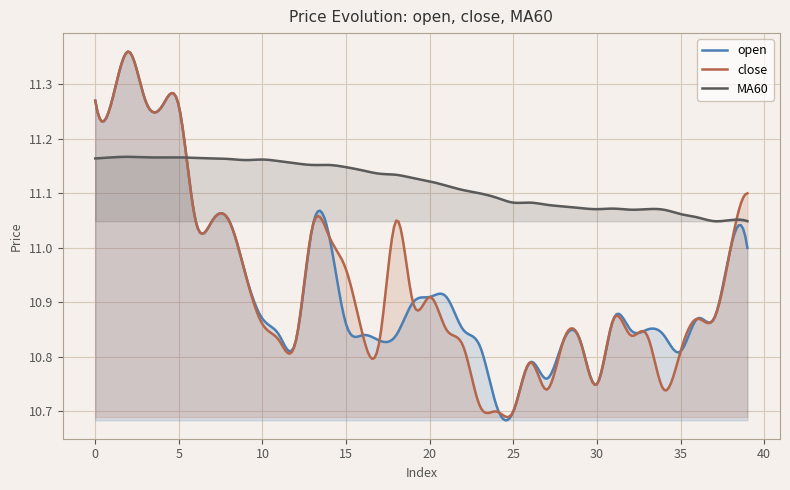

What is the approximate value of MA60 at 25?

11.1